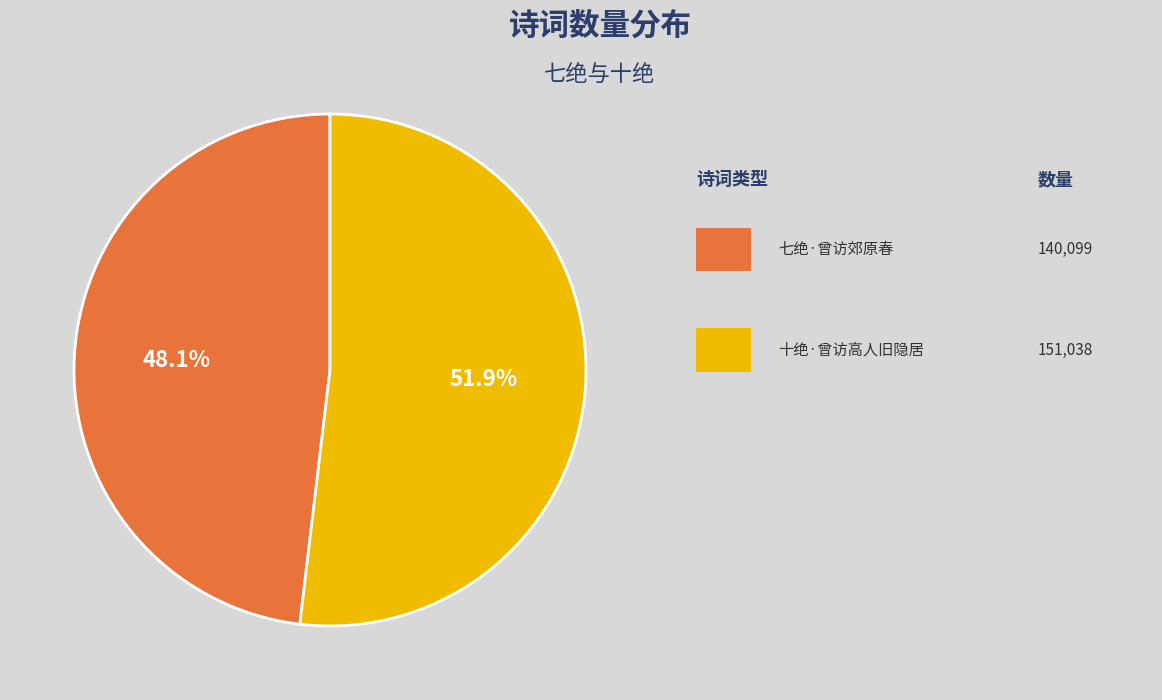

Is there a majority slice in this chart?

Yes